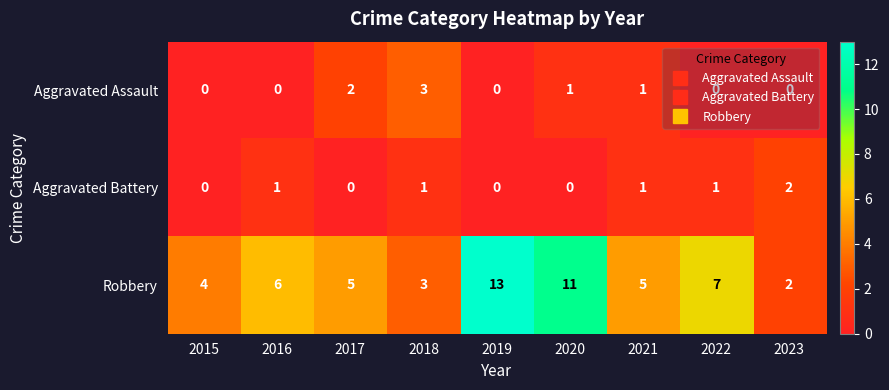

What is the maximum value shown in the chart?

13